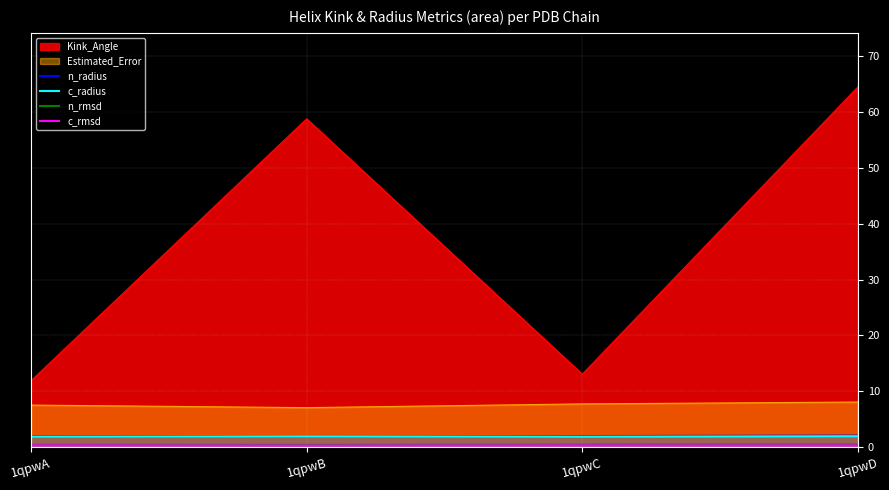

Read the n_radius value at 1qpwC.

2.0